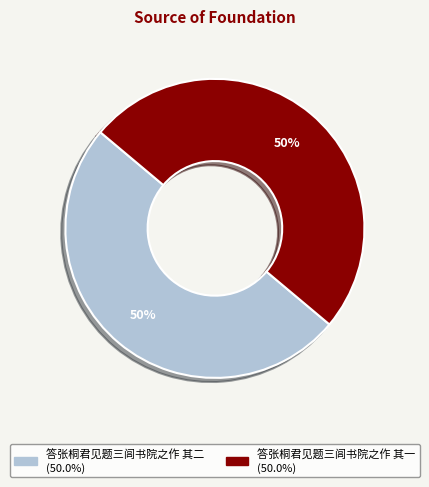

What percentage is the 答张桐君见题三闾书院之作 其一 slice, to the nearest percent?

50%